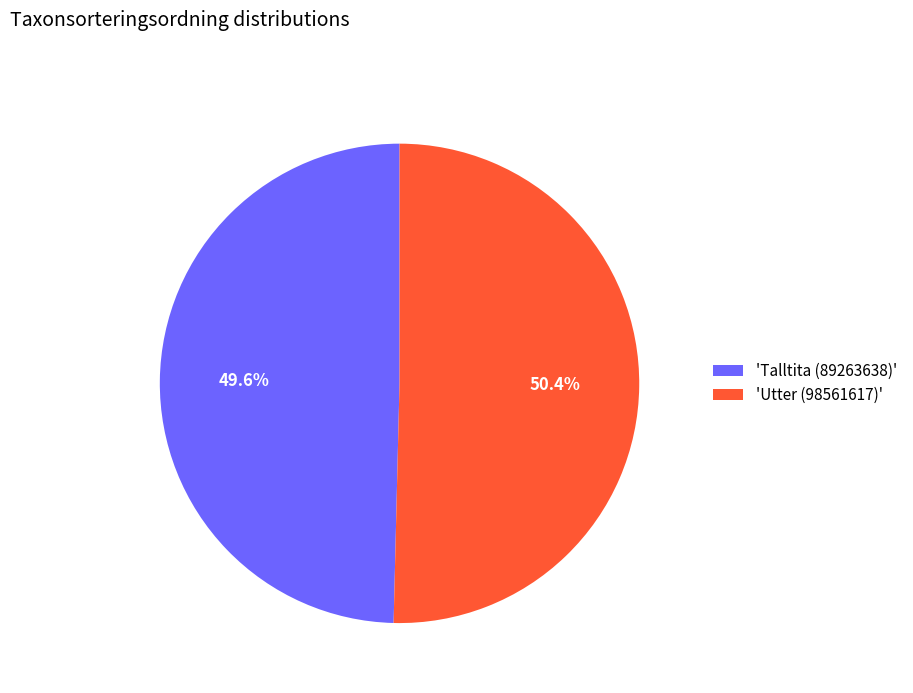

Between 'Utter (98561617)' and 'Talltita (89263638)', which is larger?

'Utter (98561617)'